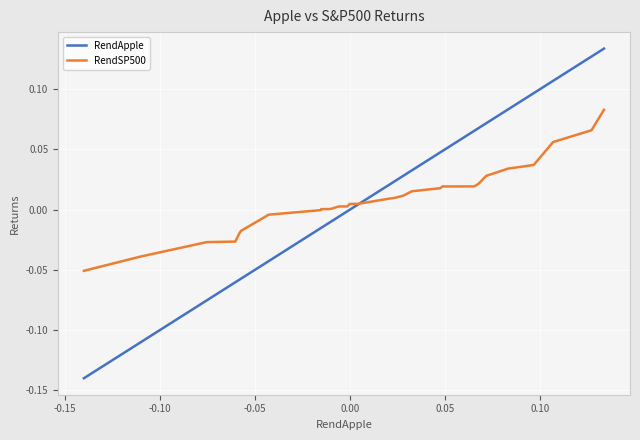

How many intersections are there between RendApple and RendSP500?

1